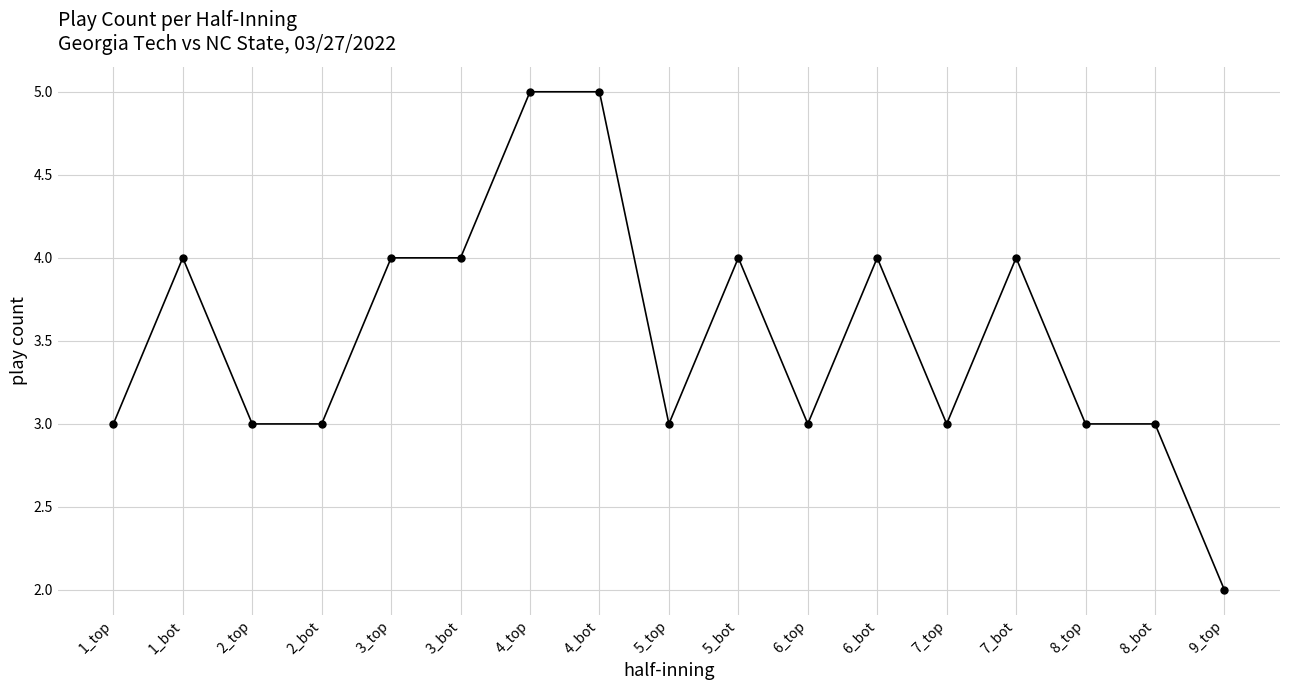

True or false: there are more than 2 points higher than both neighbors.

True